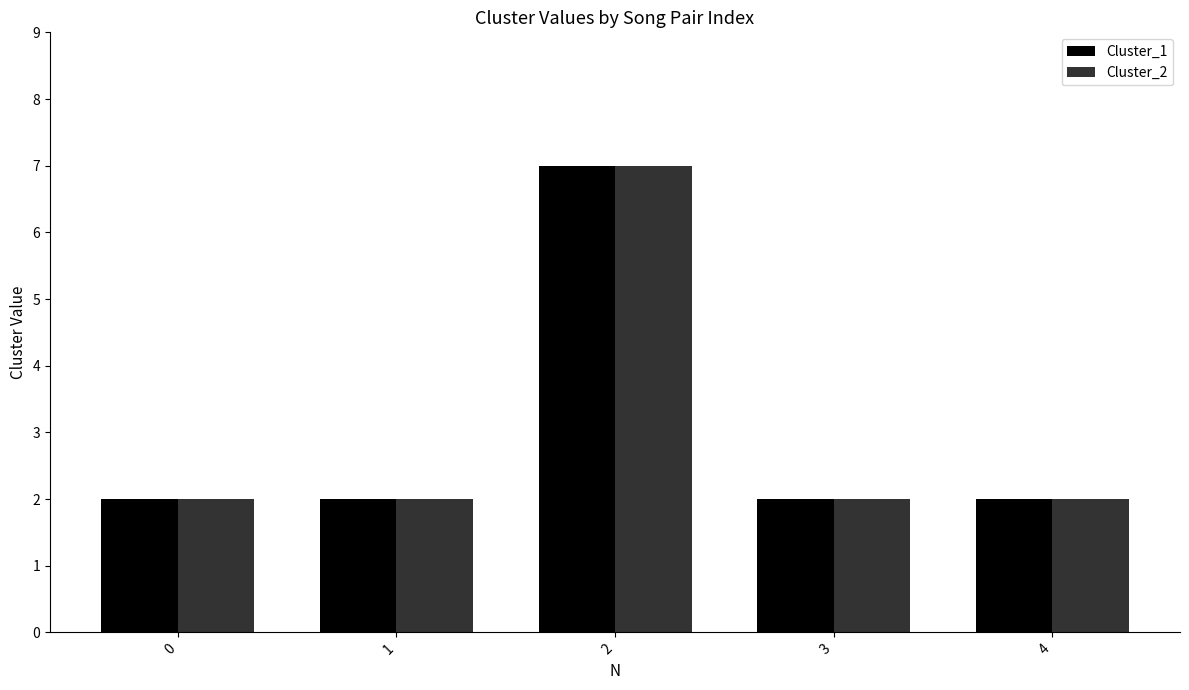

Reading left to right, list all the values displayed in this chart.

Cluster_1: 2	2	7	2	2
Cluster_2: 2	2	7	2	2